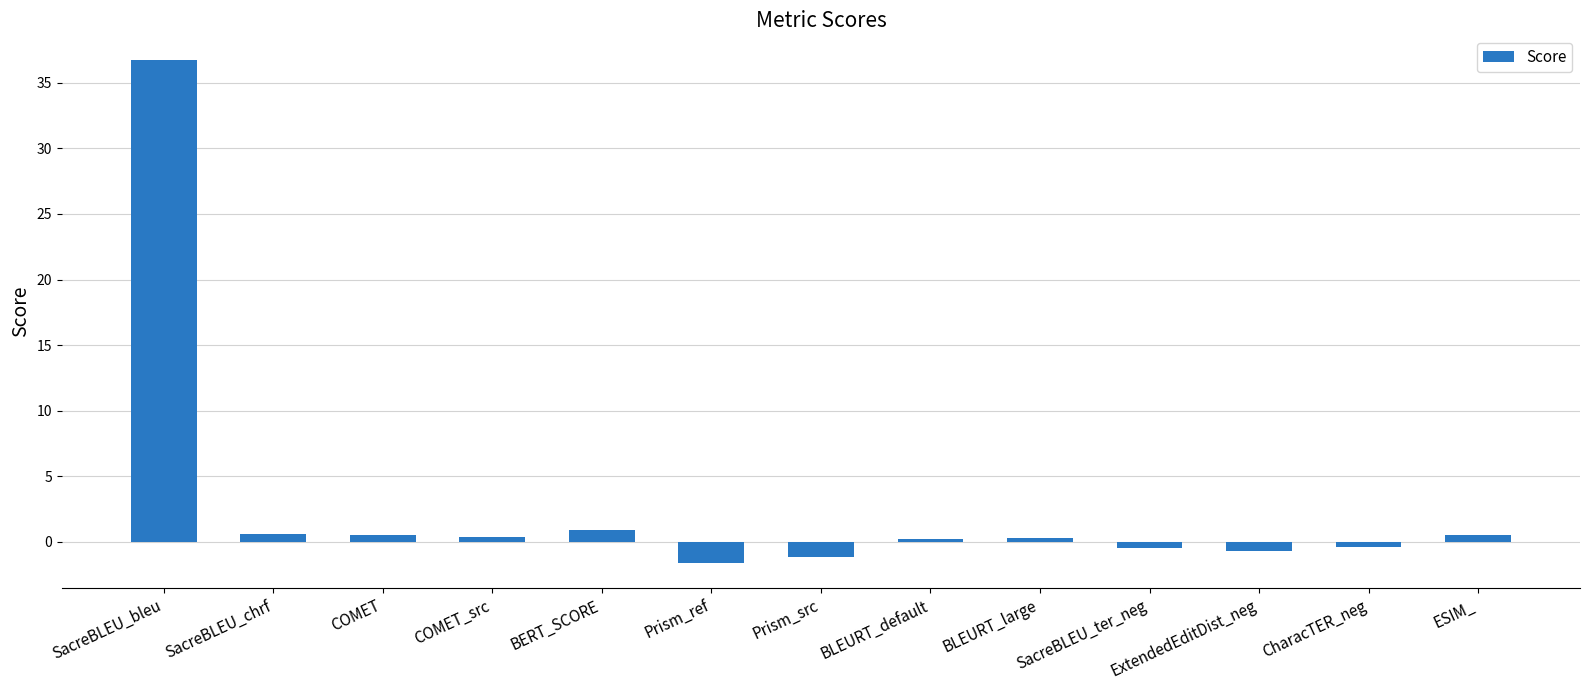

Are the bars grouped side by side (vs. stacked)?

No